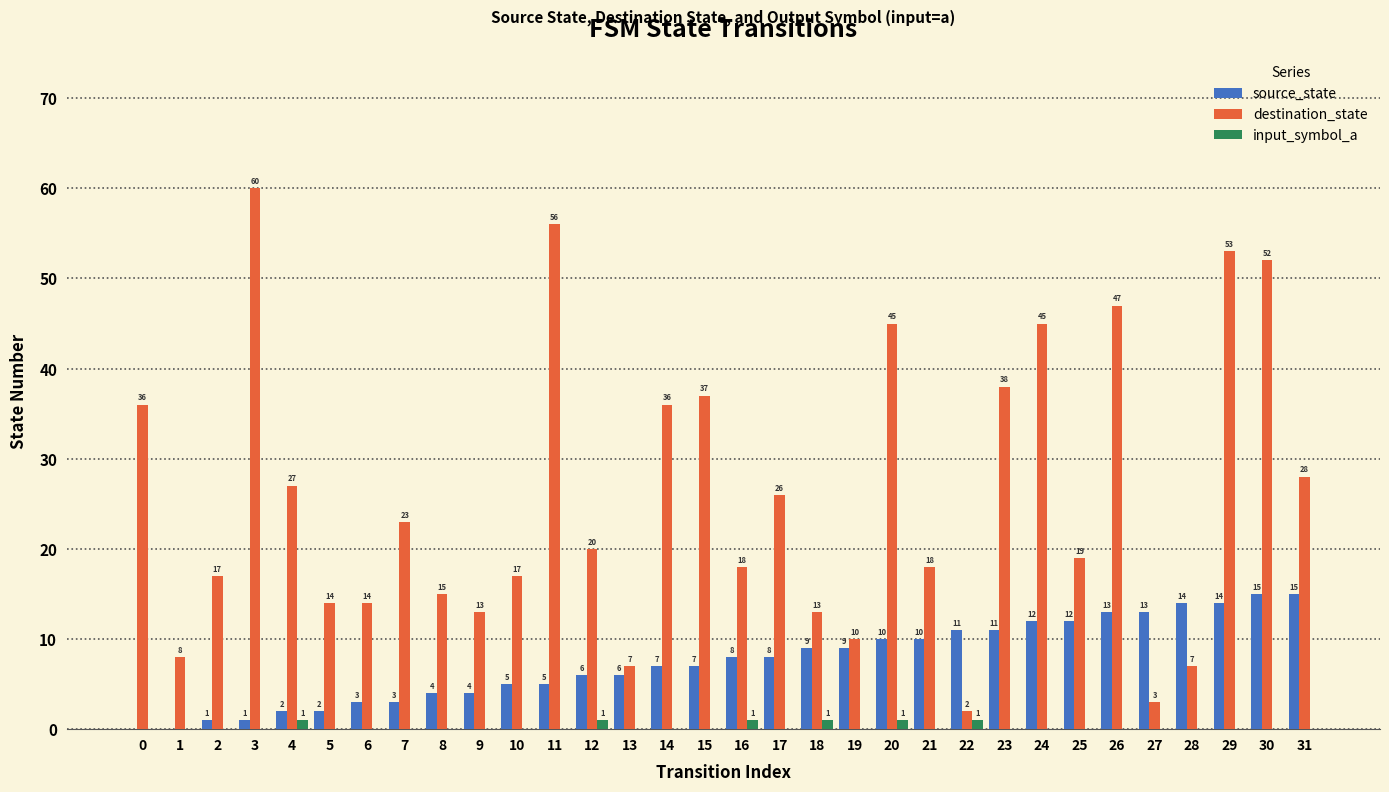

Which series changed the most between 9 and 12?

destination_state